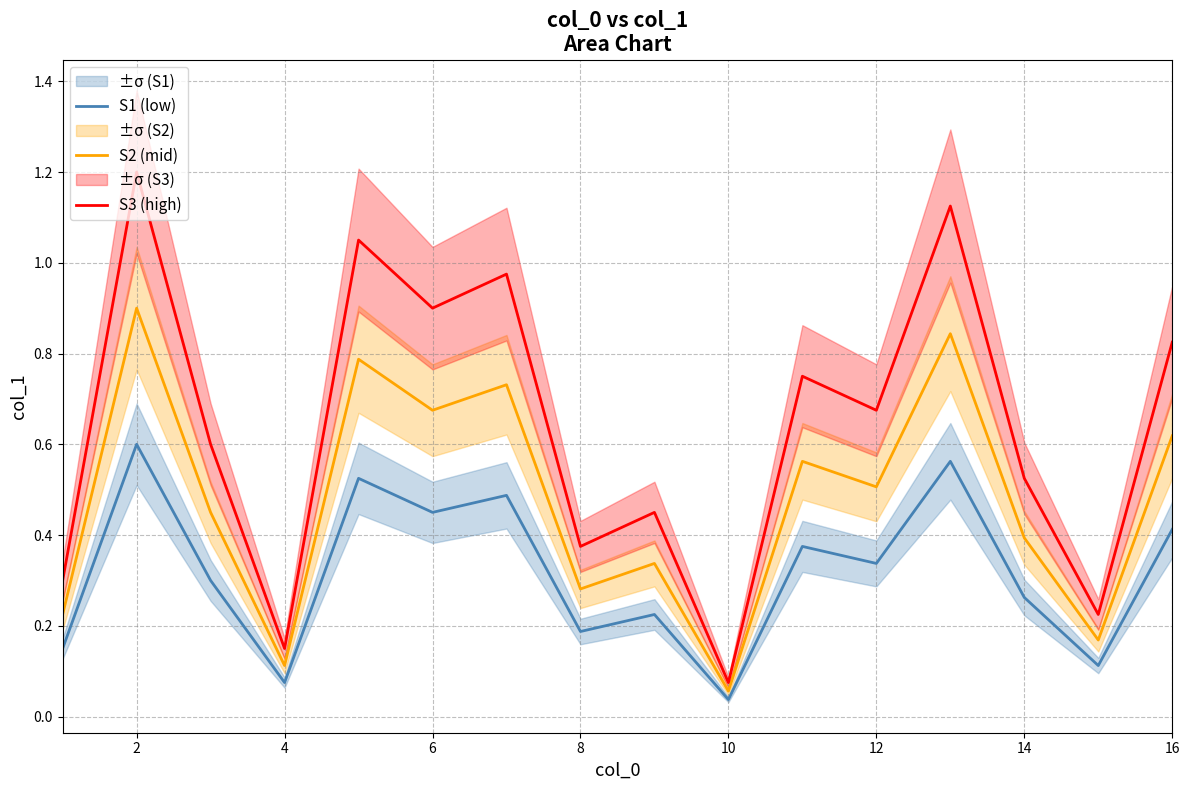

What is the maximum value shown in the chart?

1.2